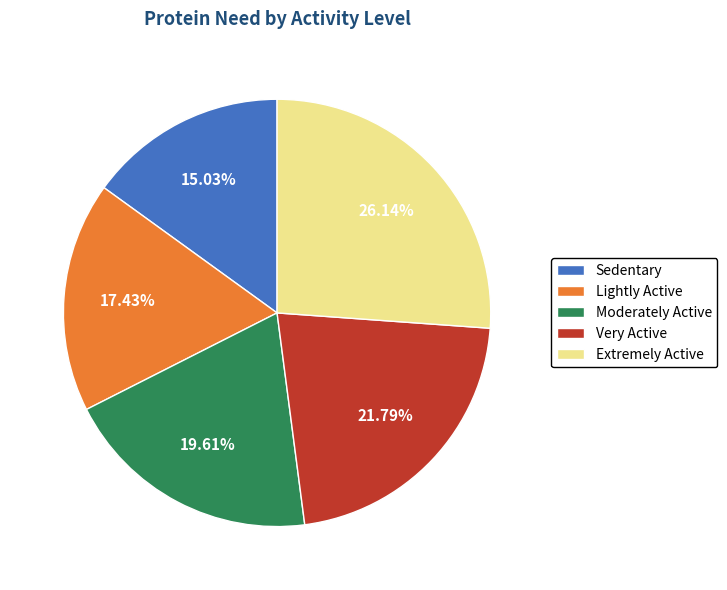

Is there any slice that represents more than half of the pie?

No